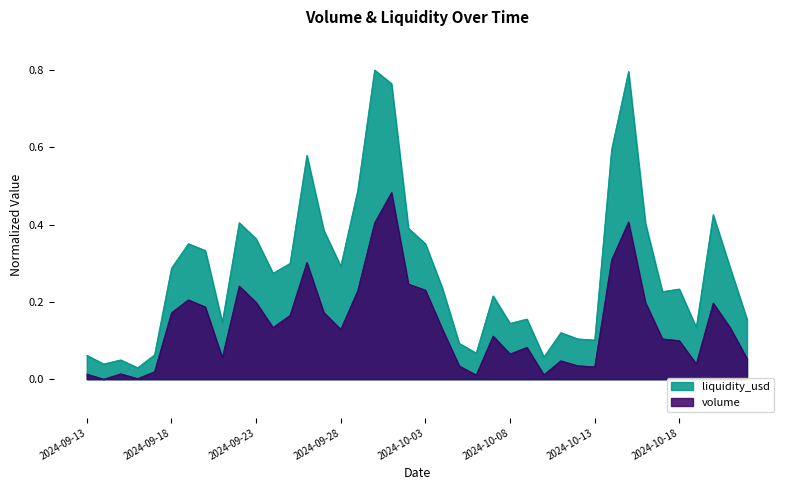

Is it true that liquidity_usd equals 0.0 at 27?

False